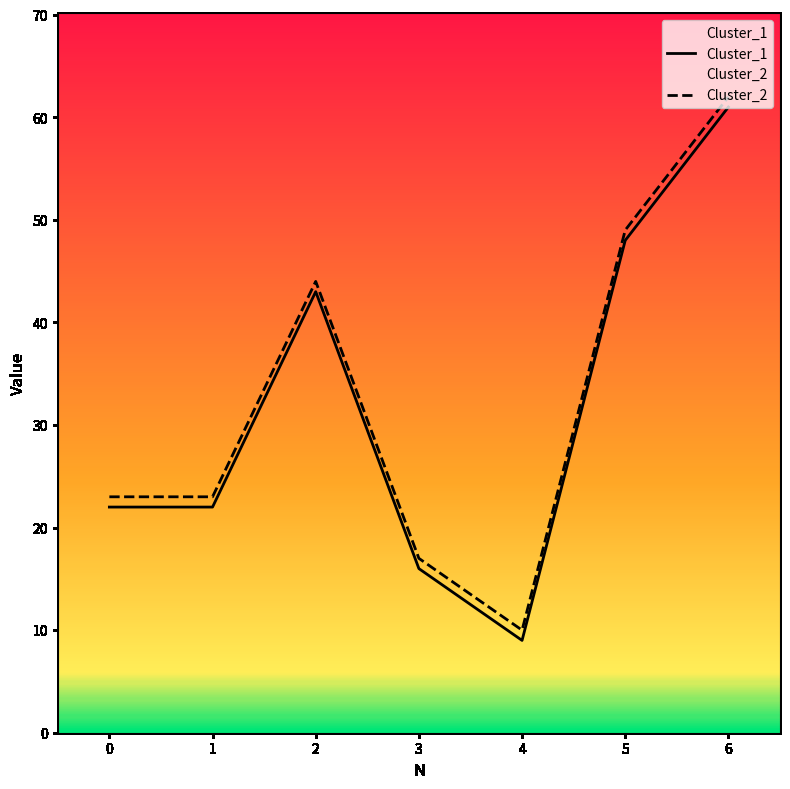

True or false: Cluster_2 and Cluster_1 intersect in this chart.

False